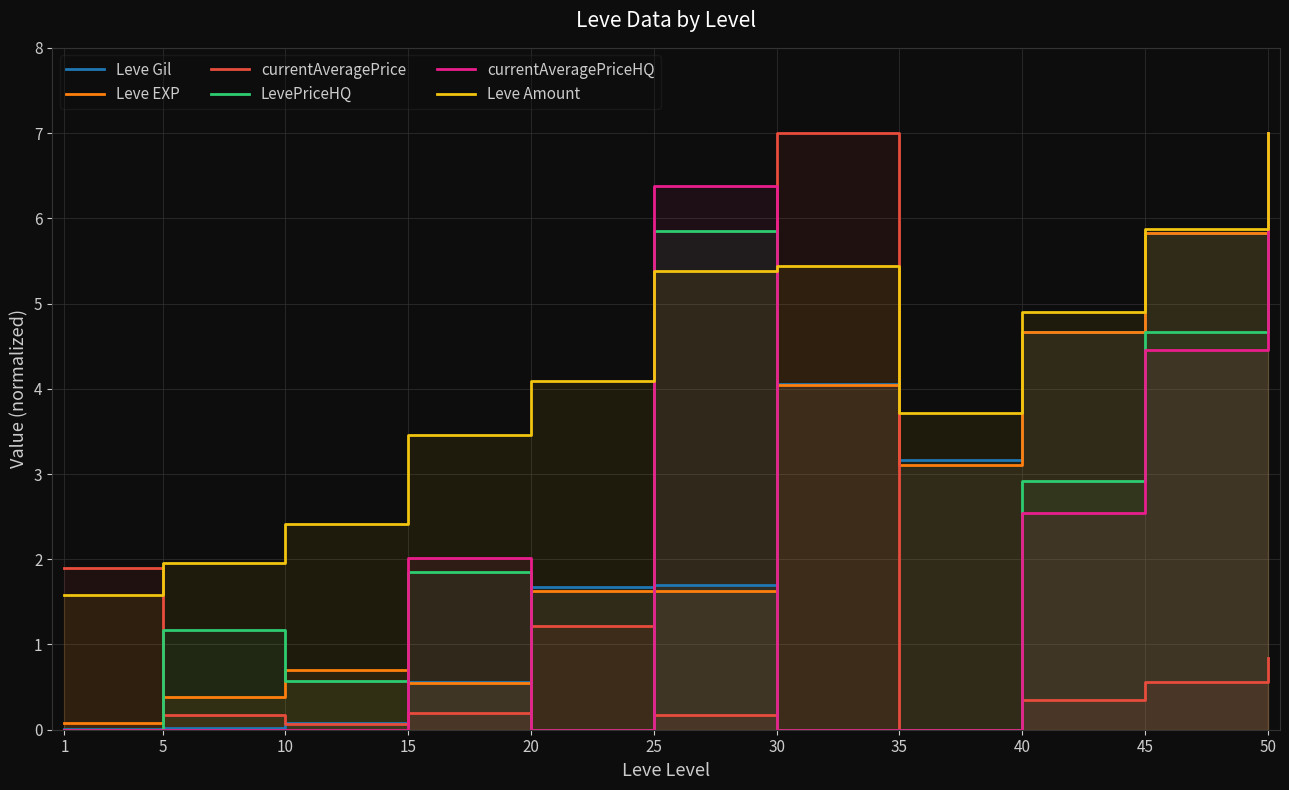

At which category is the sum across all series the highest?

50